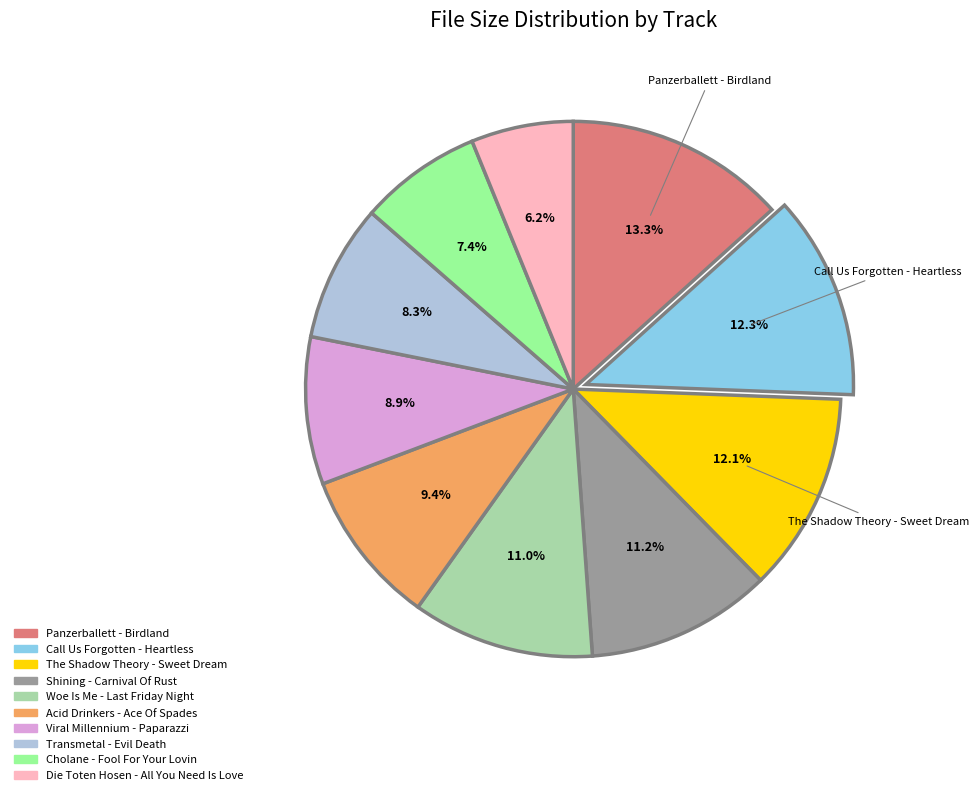

Combined, what portion of the pie is Cholane - Fool For Your Lovin and Panzerballett - Birdland?

20.7%